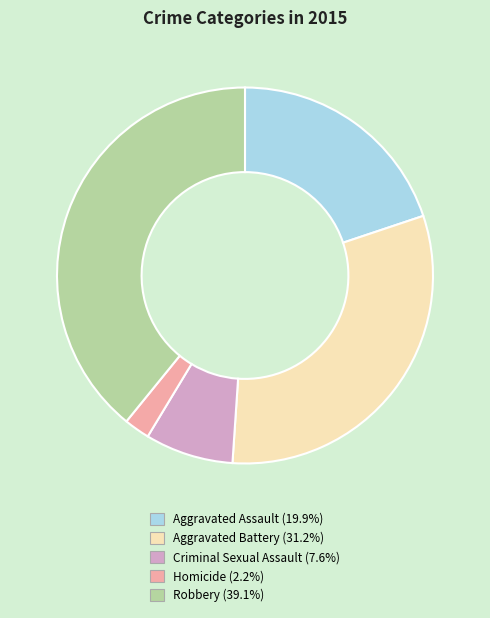

Is the sum of Homicide (2.2%) and Criminal Sexual Assault (7.6%) greater than half?

No